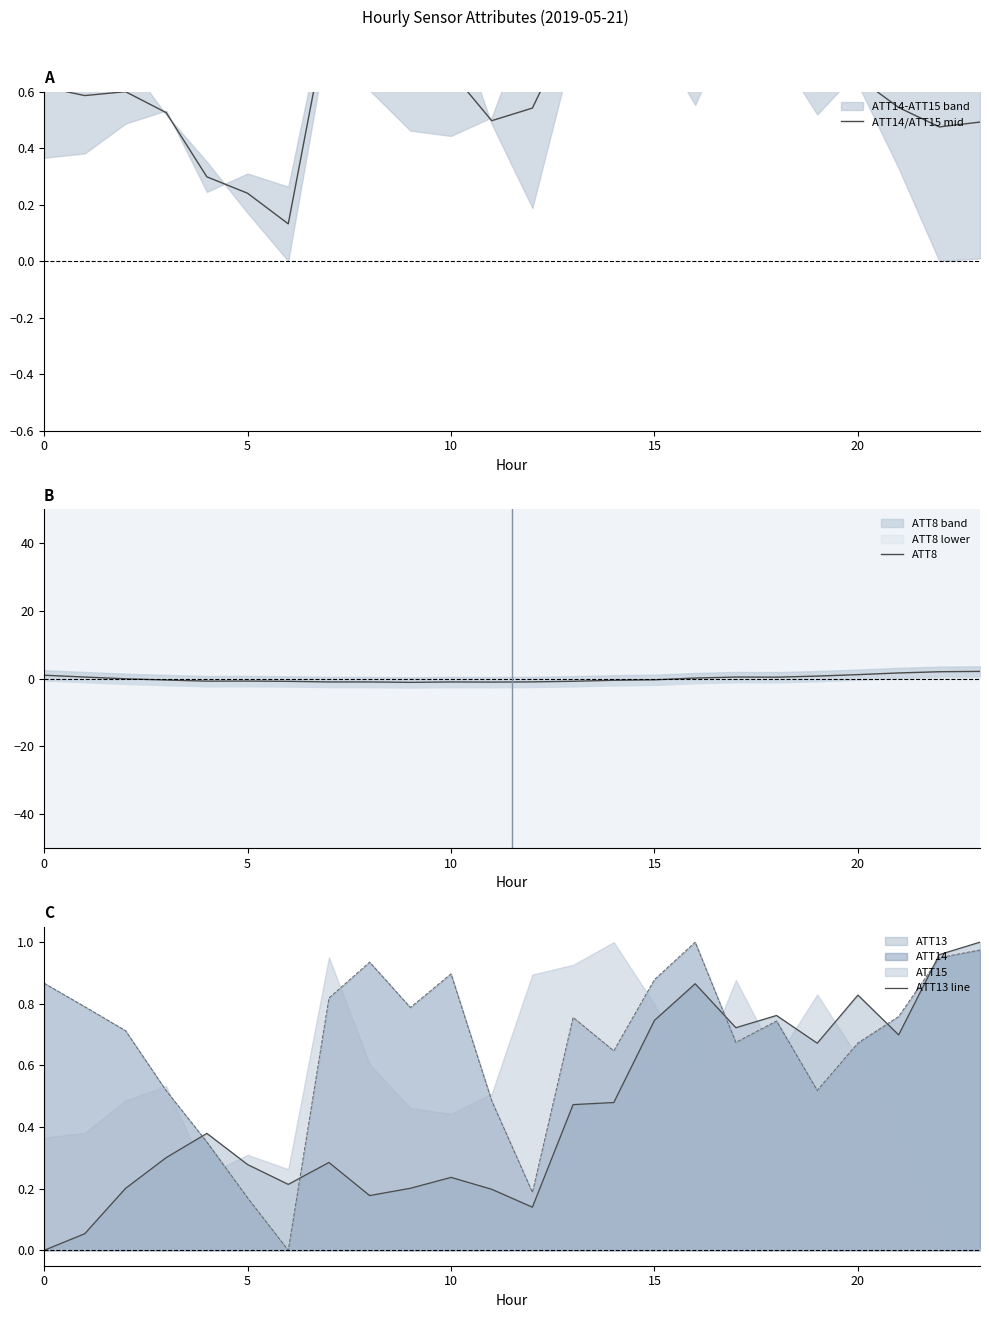

Reading right to left, transcribe all the data shown in this chart.

ATT14/ATT15 mid: 0.5	0.5	0.5	0.6	0.7	0.7	0.8	0.8	0.8	0.8	0.8	0.5	0.5	0.7	0.6	0.8	0.9	0.1	0.2	0.3	0.5	0.6	0.6	0.6
ATT8: 2.1	2.0	1.7	1.2	0.7	0.4	0.5	0.2	-0.3	-0.5	-0.8	-1.0	-1.0	-1.0	-1.1	-1.0	-1.0	-0.8	-0.7	-0.7	-0.4	-0.0	0.5	1.0
ATT13 line: 1.0	1.0	0.7	0.8	0.7	0.8	0.7	0.9	0.7	0.5	0.5	0.1	0.2	0.2	0.2	0.2	0.3	0.2	0.3	0.4	0.3	0.2	0.1	0.0